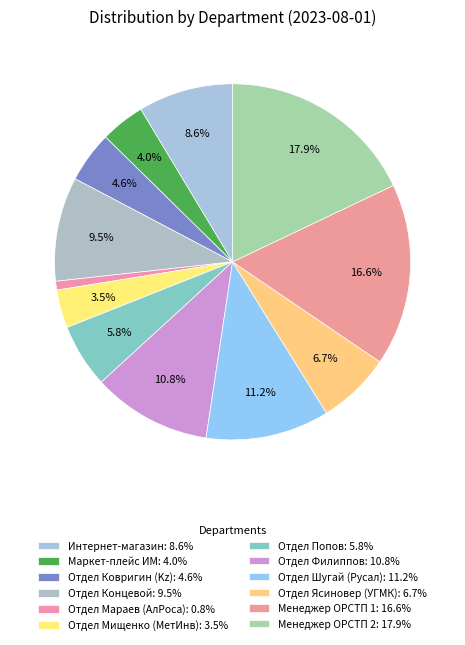

How many segments does this pie chart have?

12